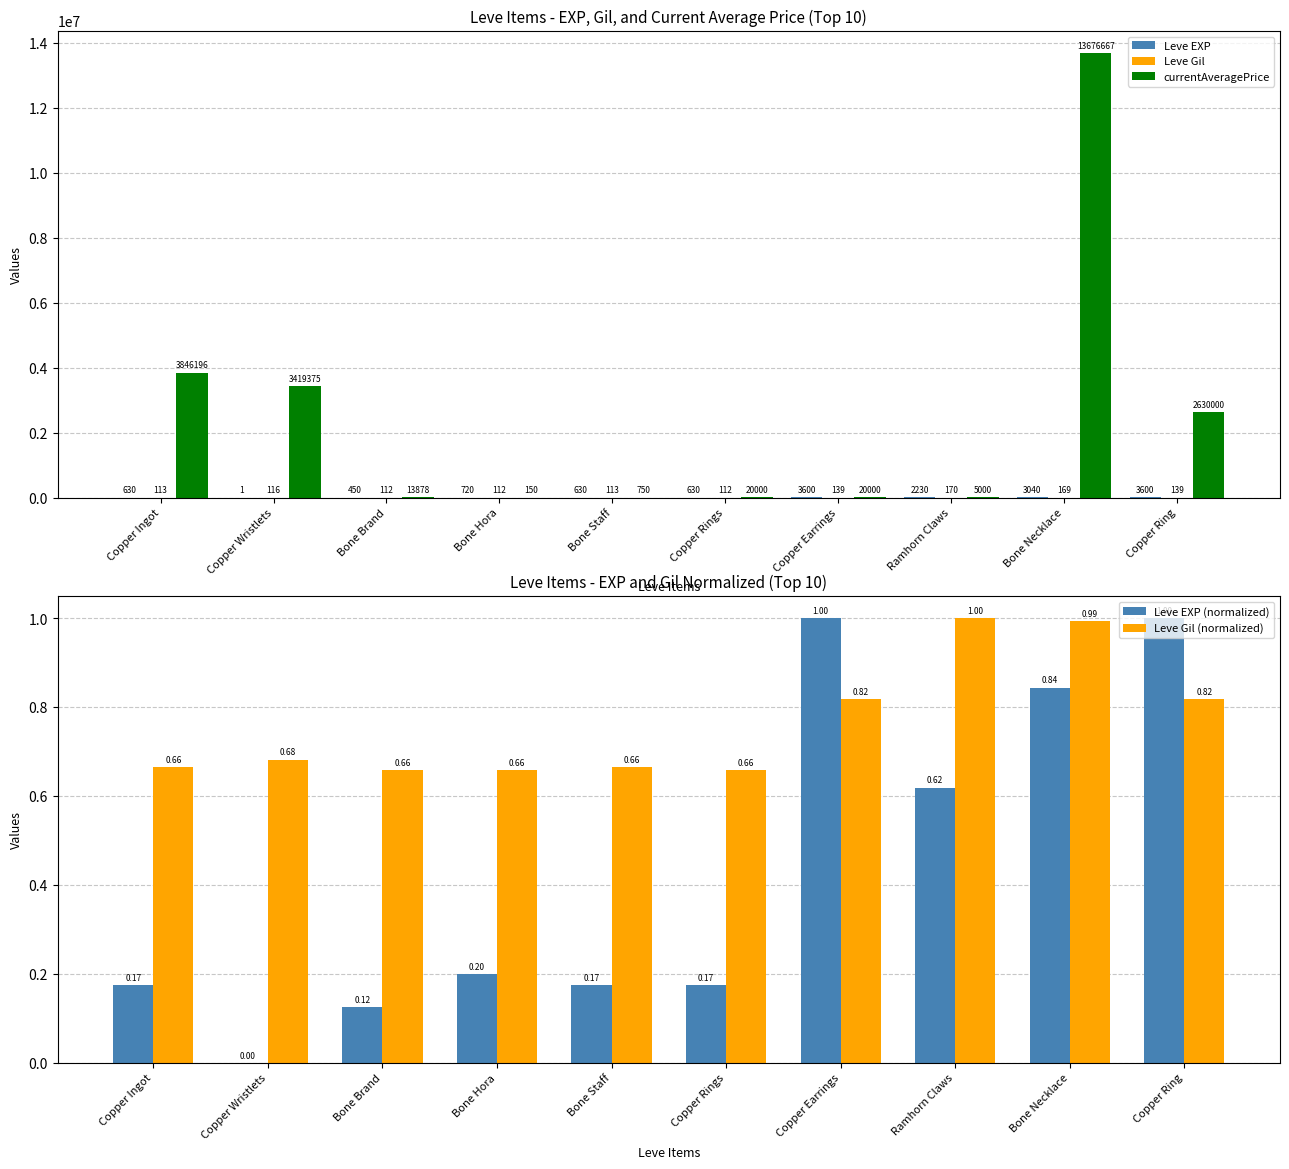

What is the spread (max minus min) of values at Copper Ring?

2629999.2